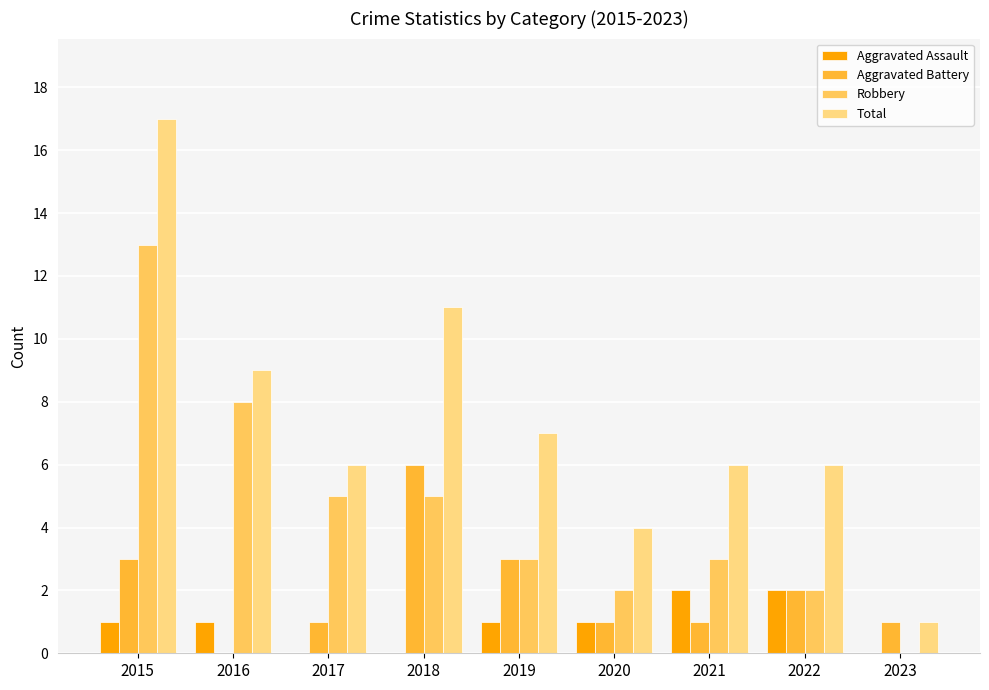

What is the sum of the Aggravated Assault values at 2015 and 2017?

1